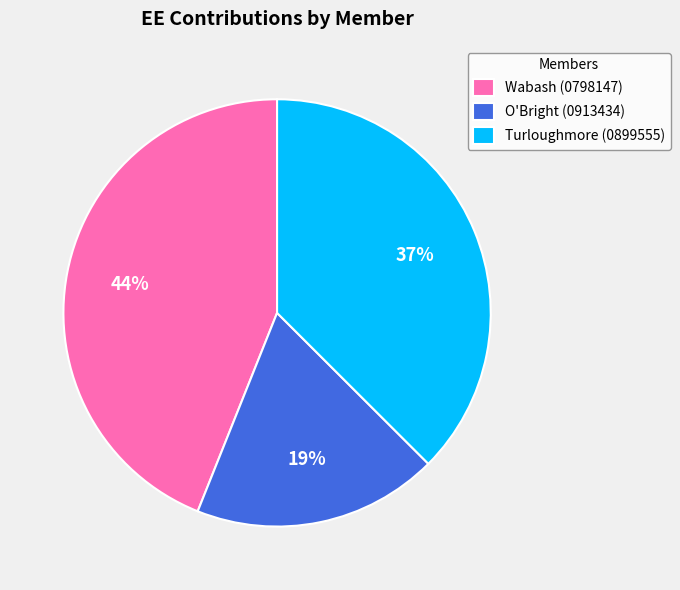

Combined, do O'Bright (0913434) and Wabash (0798147) account for over 50%?

Yes